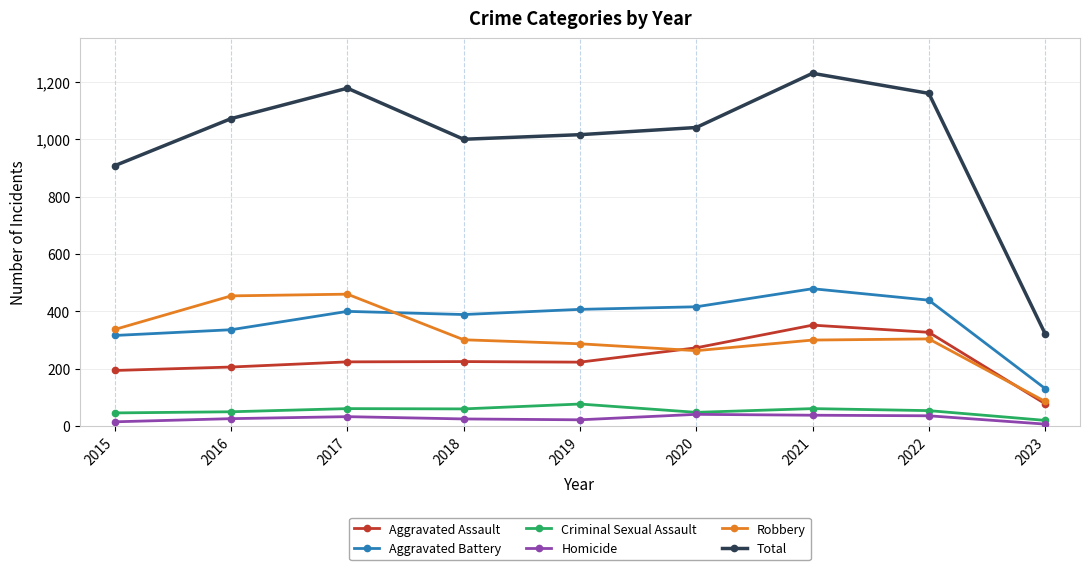

What is the greatest value displayed?

1230